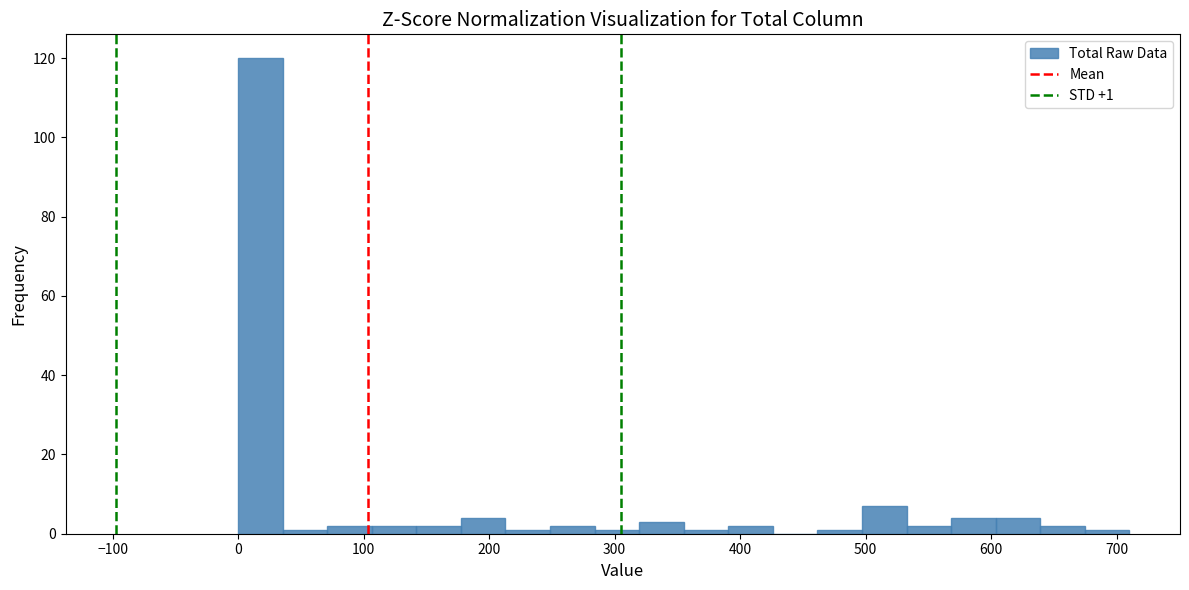

Read against the x-axis, roughly where is the centre of the tallest bar?

20